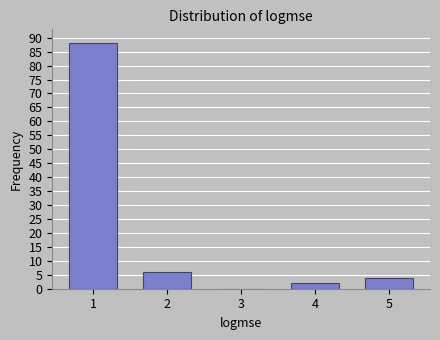

Reading left to right, list all the values displayed in this chart.

1=88	2=6	3=0	4=2	5=4